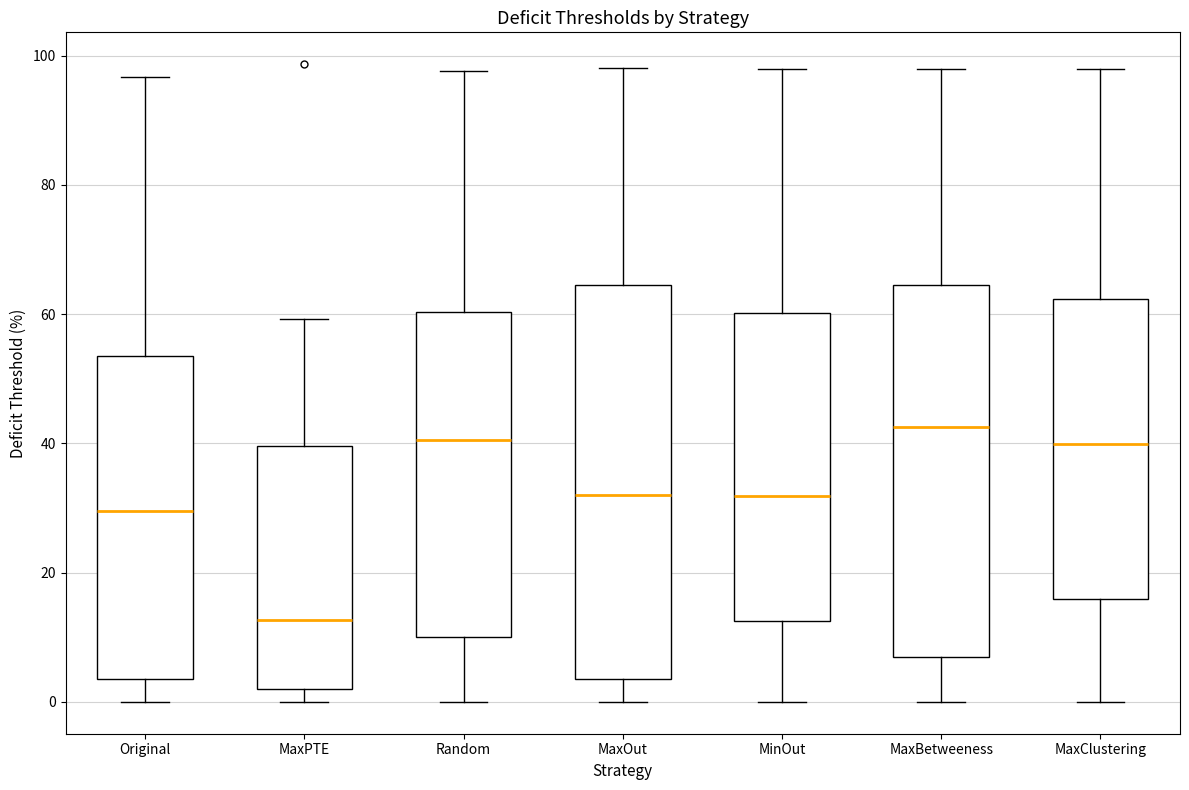

Which box has the lowest median line?

MaxPTE